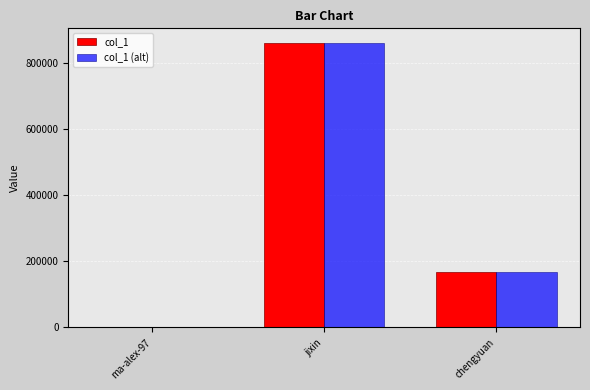

What are all the series names shown in the legend?

col_1, col_1 (alt)